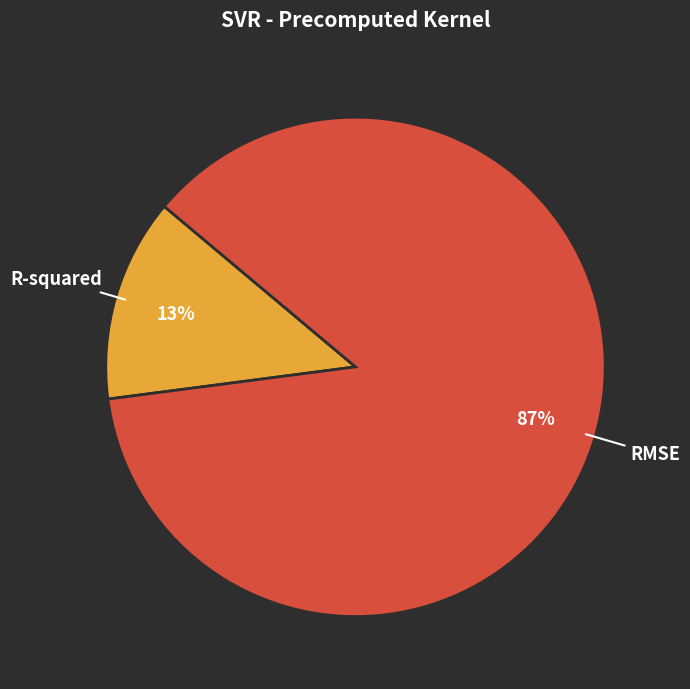

What is the smallest slice in the pie chart?

R-squared